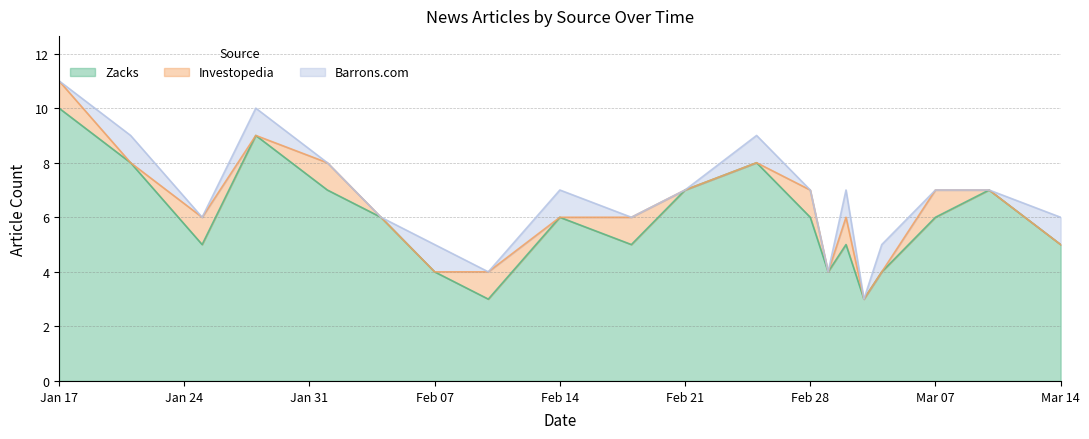

How many interior local peaks does the Barrons.com series have?

7